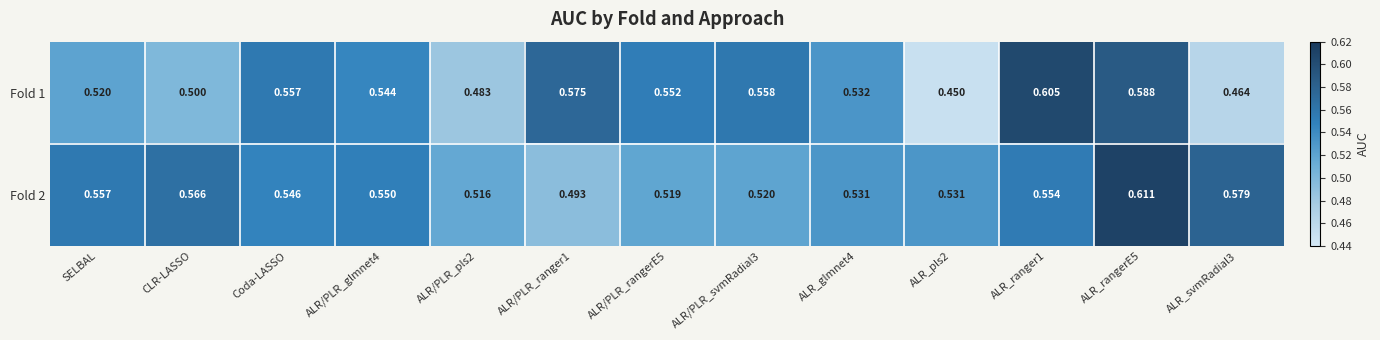

Is the value of Fold 2 at ALR_pls2 greater than the value of Fold 1 at ALR_glmnet4?

No